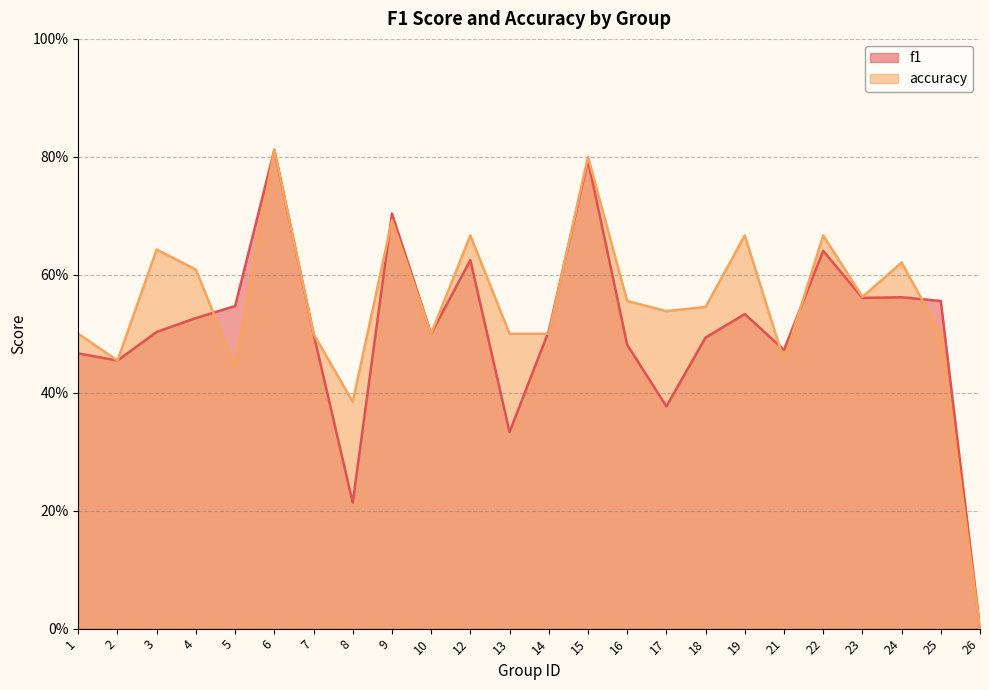

How many values in f1 are above zero?

23